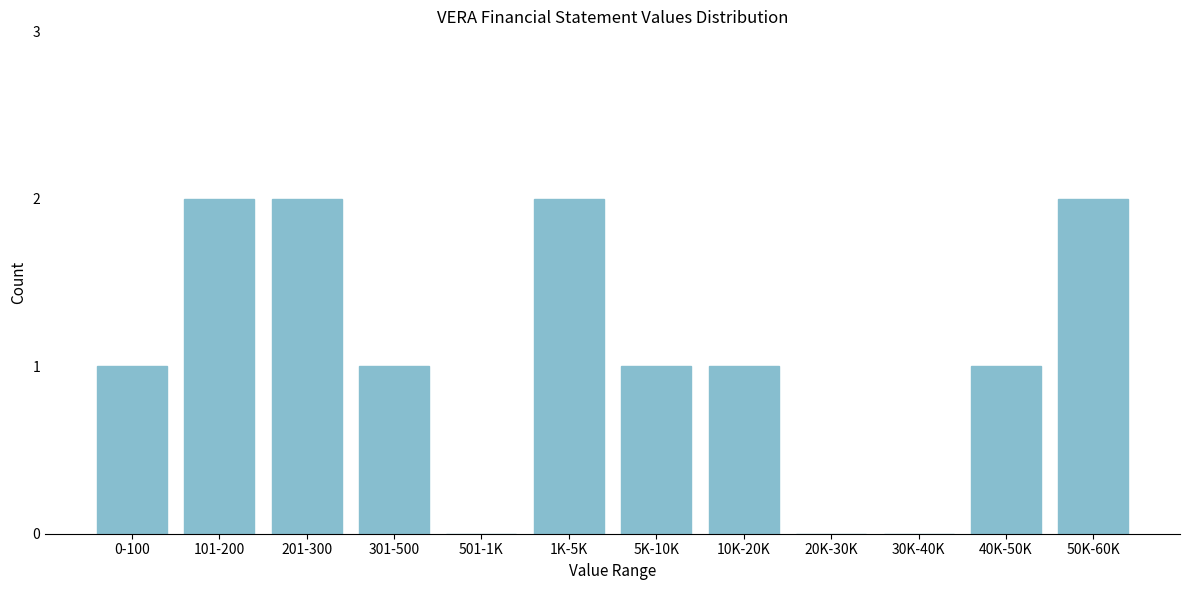

Reading left to right, transcribe all the data shown in this chart.

0-100=1	101-200=2	201-300=2	301-500=1	501-1K=0	1K-5K=2	5K-10K=1	10K-20K=1	20K-30K=0	30K-40K=0	40K-50K=1	50K-60K=2